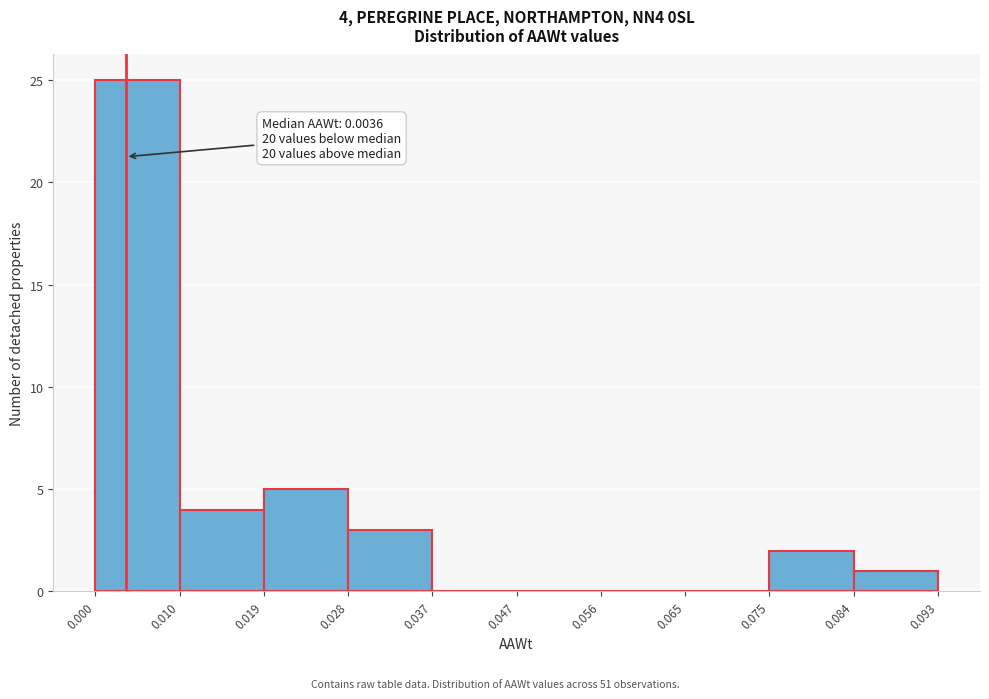

Which range on the x-axis has the tallest bar?

0.000 to 0.010